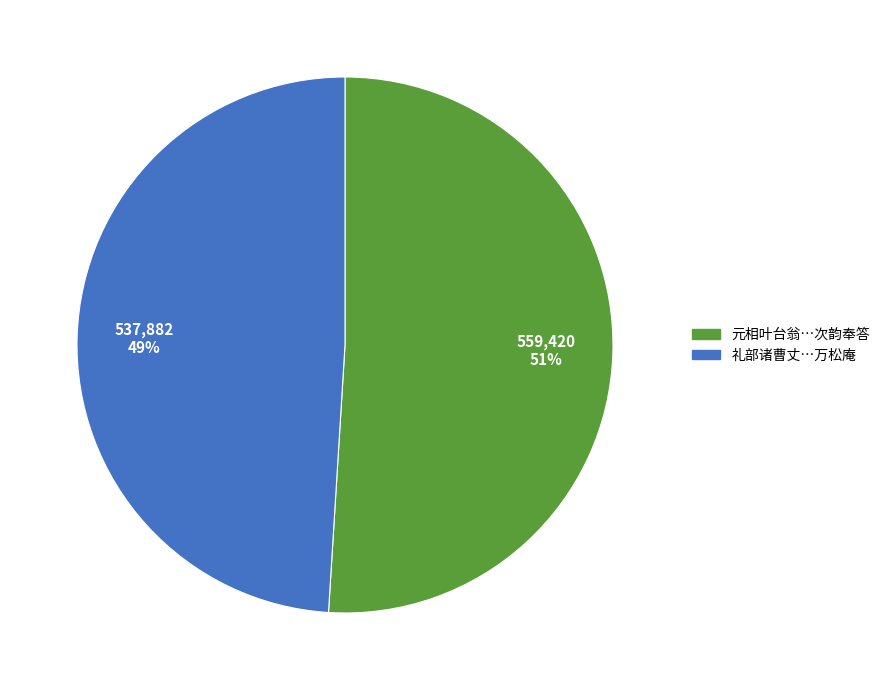

Does any single category account for the majority?

Yes